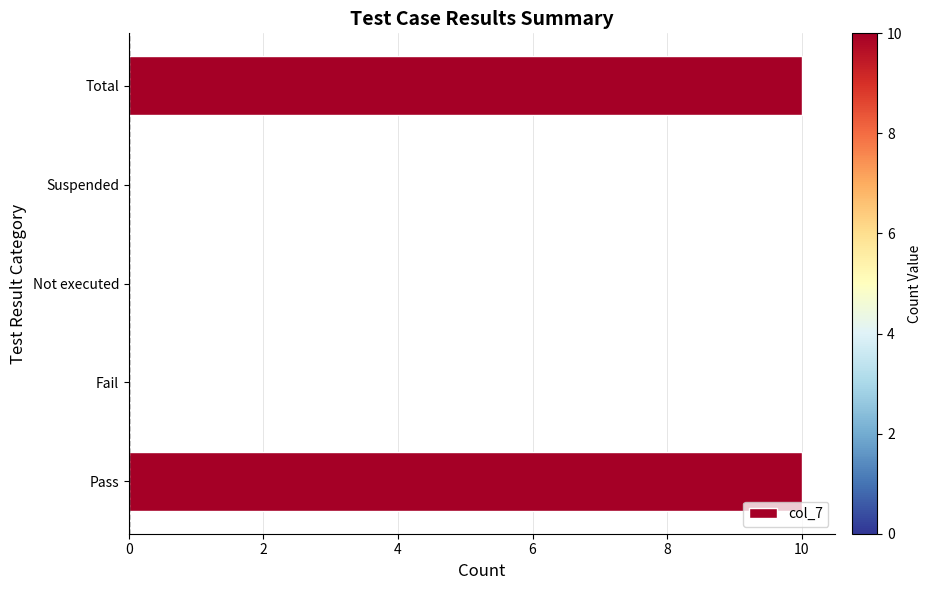

Is it true that the value at Total is 5?

False